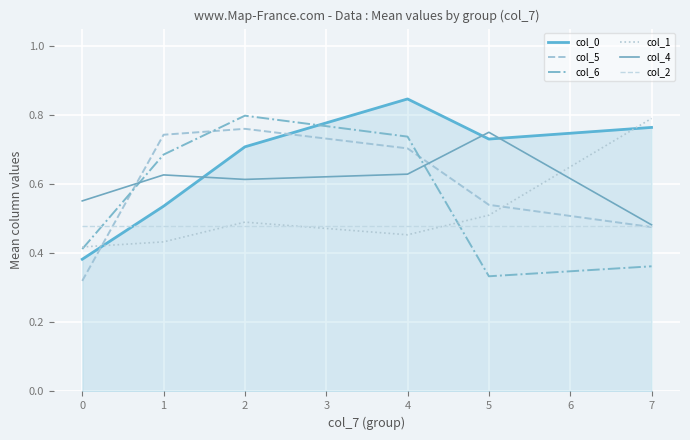

What is the minimum value for col_5?

0.3